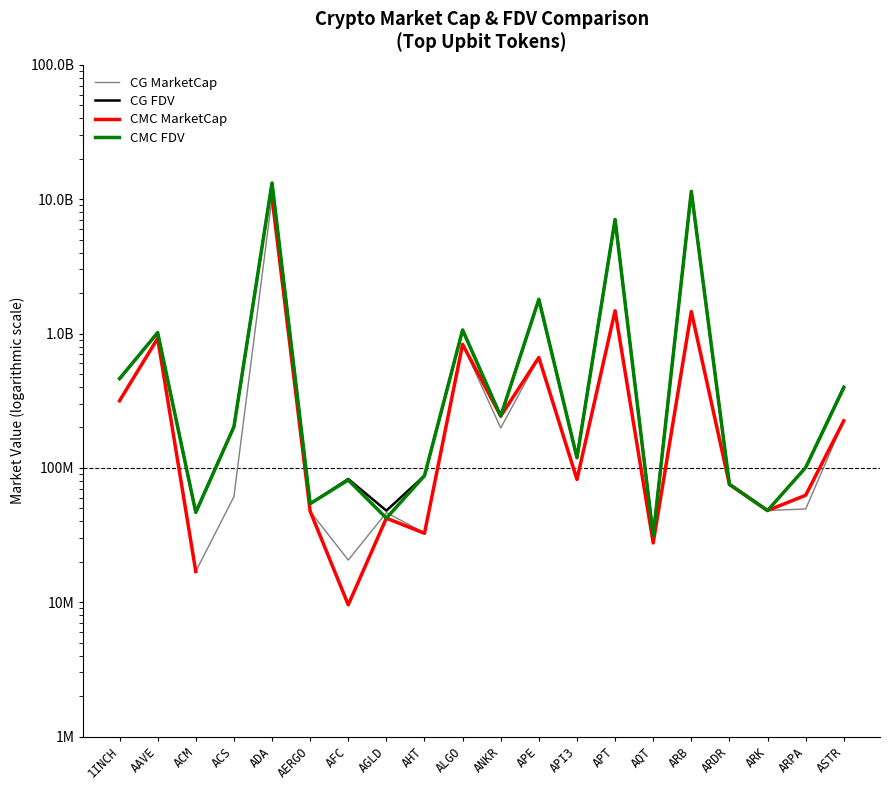

Count the number of data series in this chart.

4